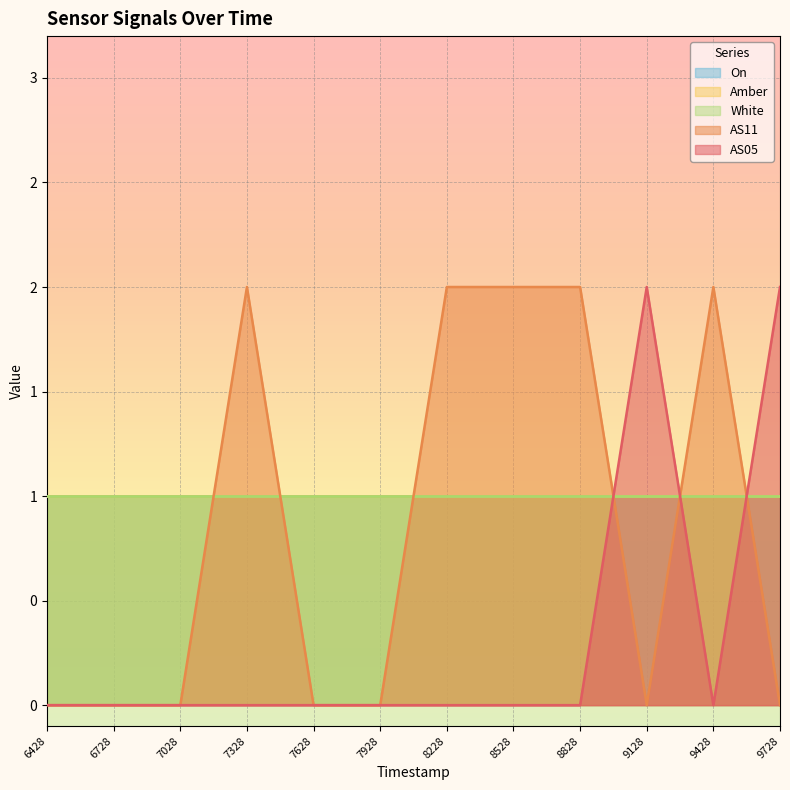

True or false: White and On cross at least once.

False